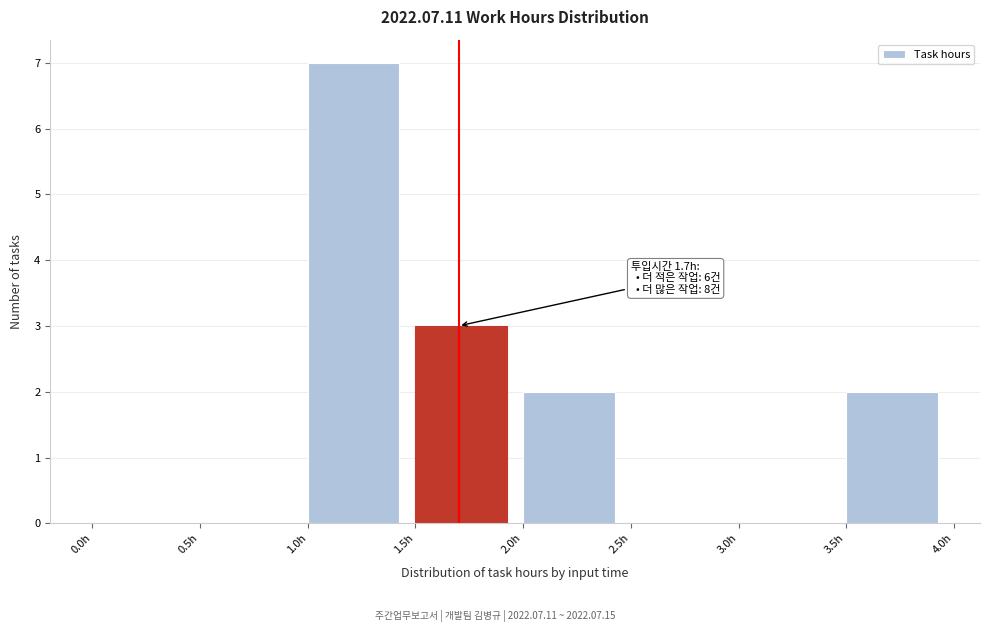

Which range on the x-axis has the tallest bar?

1.0 to 1.5